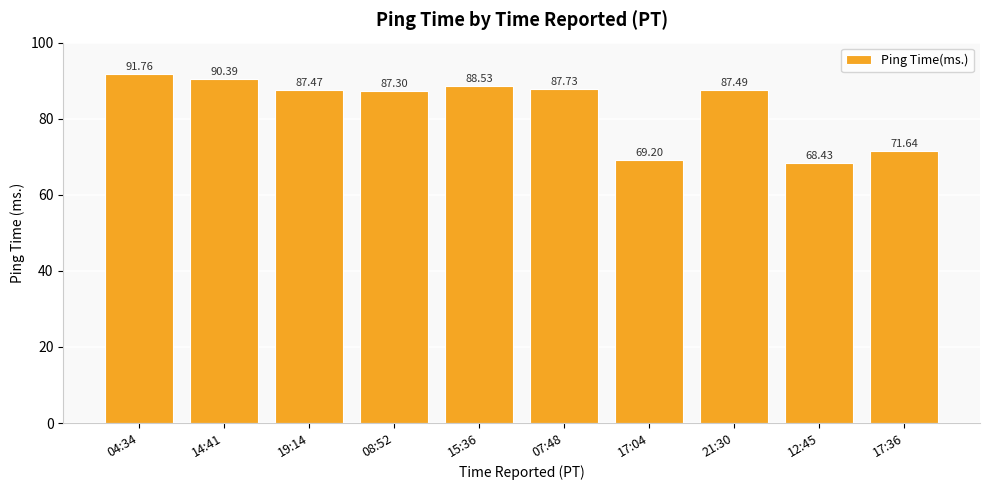

Reading left to right, transcribe all the data shown in this chart.

04:34=91.8	14:41=90.4	19:14=87.5	08:52=87.3	15:36=88.5	07:48=87.7	17:04=69.2	21:30=87.5	12:45=68.4	17:36=71.6